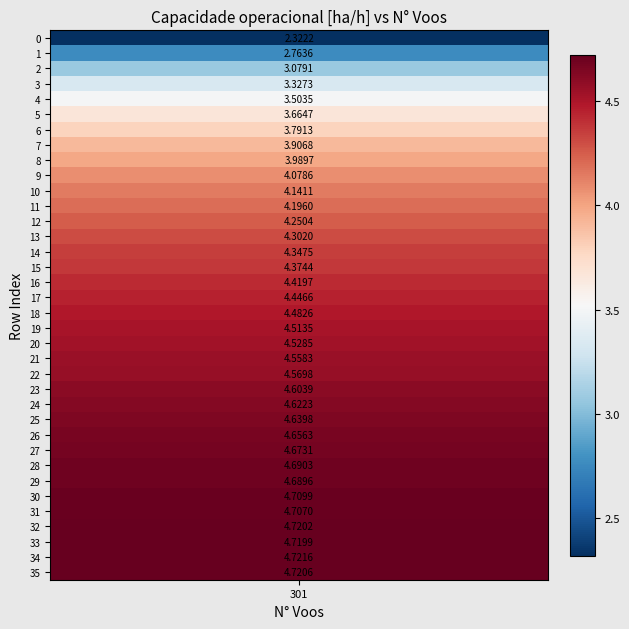

Rank the categories by value from lowest to highest.

0, 1, 2, 3, 4, 5, 6, 7, 8, 9, 10, 11, 12, 13, 14, 15, 16, 17, 18, 19, 20, 21, 22, 23, 24, 25, 26, 27, 29, 28, 31, 30, 33, 32, 35, 34